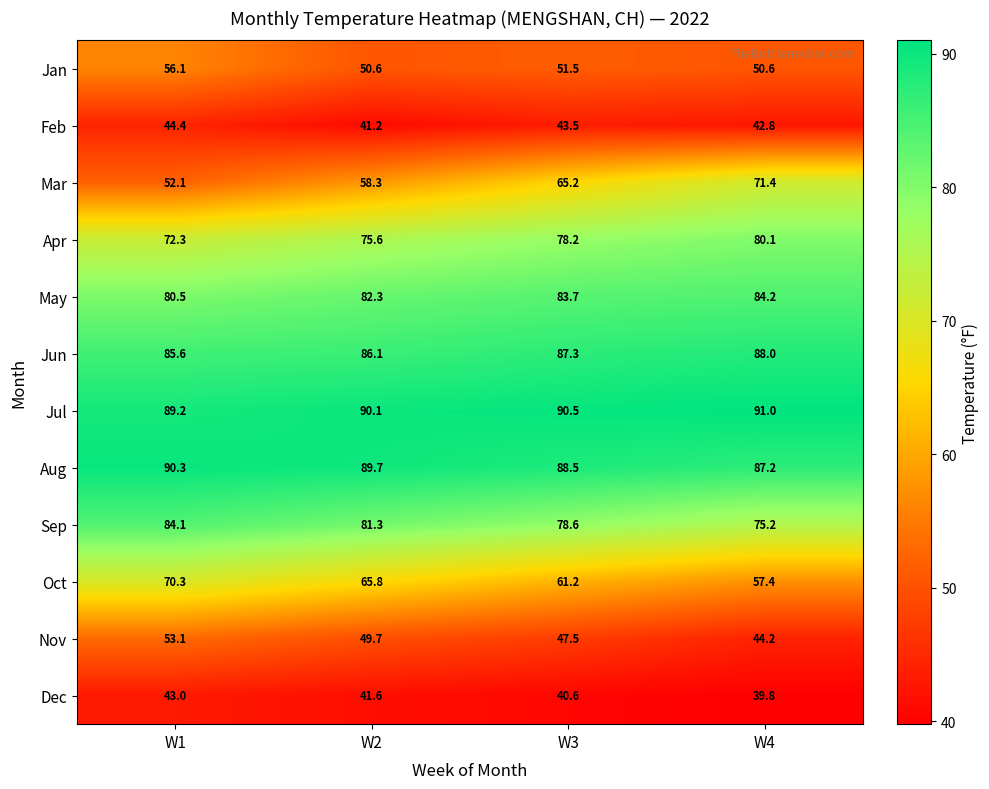

How many categories are shown in the chart?

4